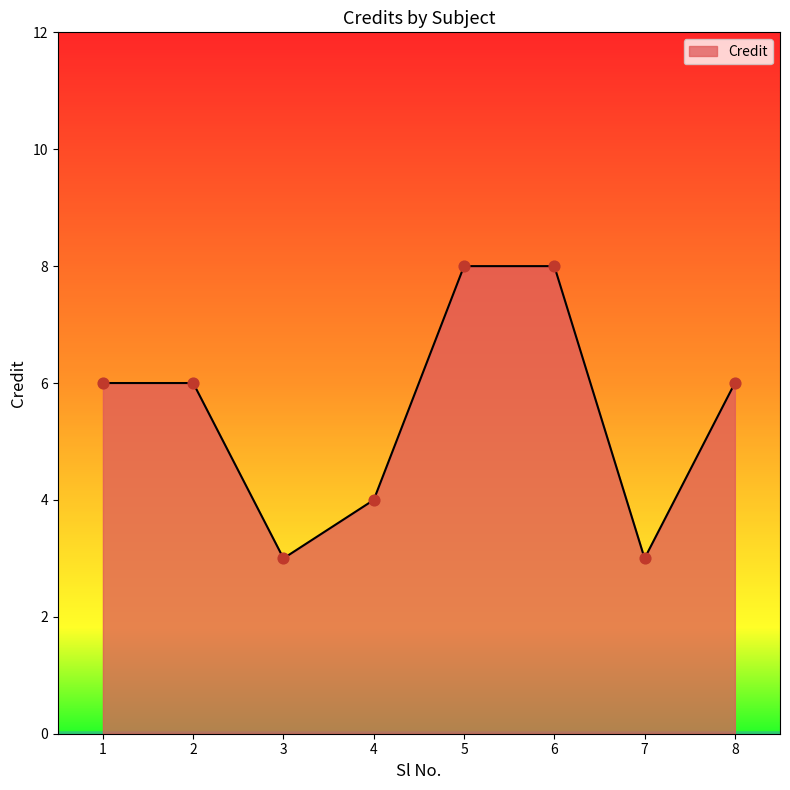

What is the change in value from 4 to 7?

-1